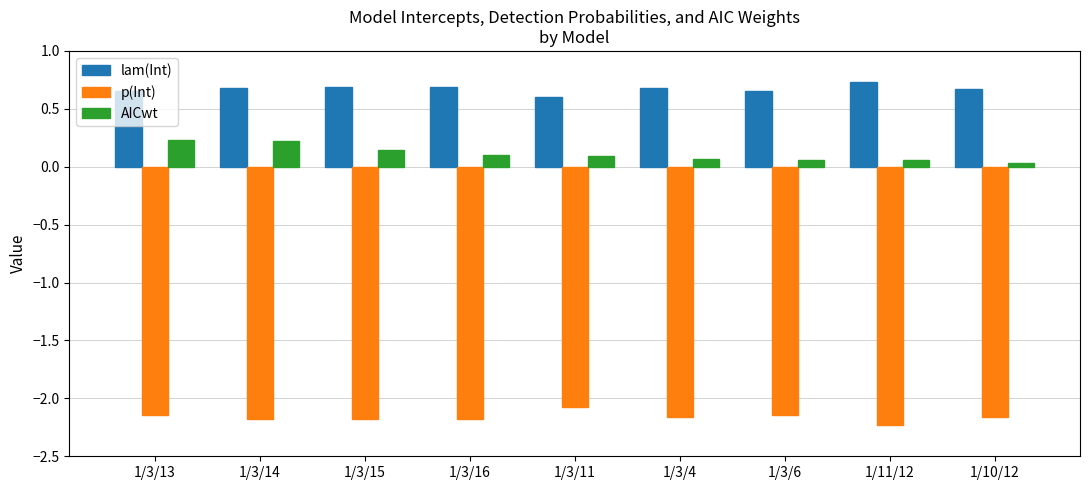

The p(Int) series shows -0.8 at 1/10/12. True or false?

False